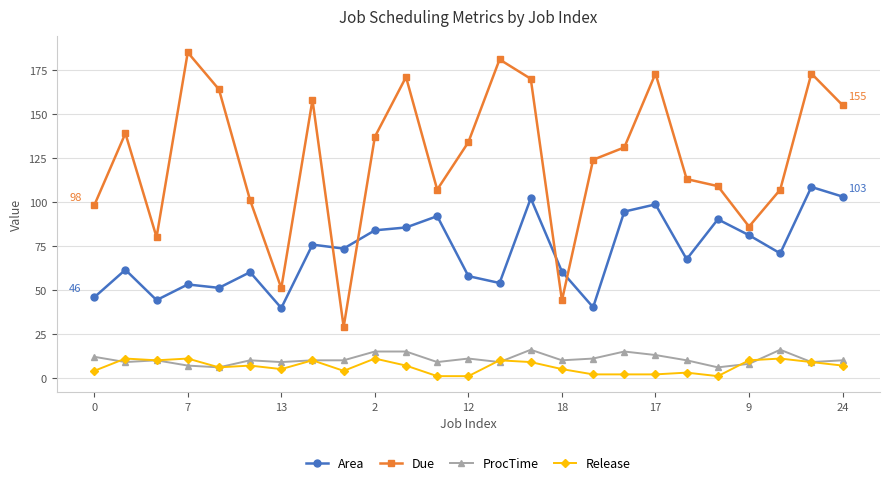

What is the maximum value for Area?

108.5